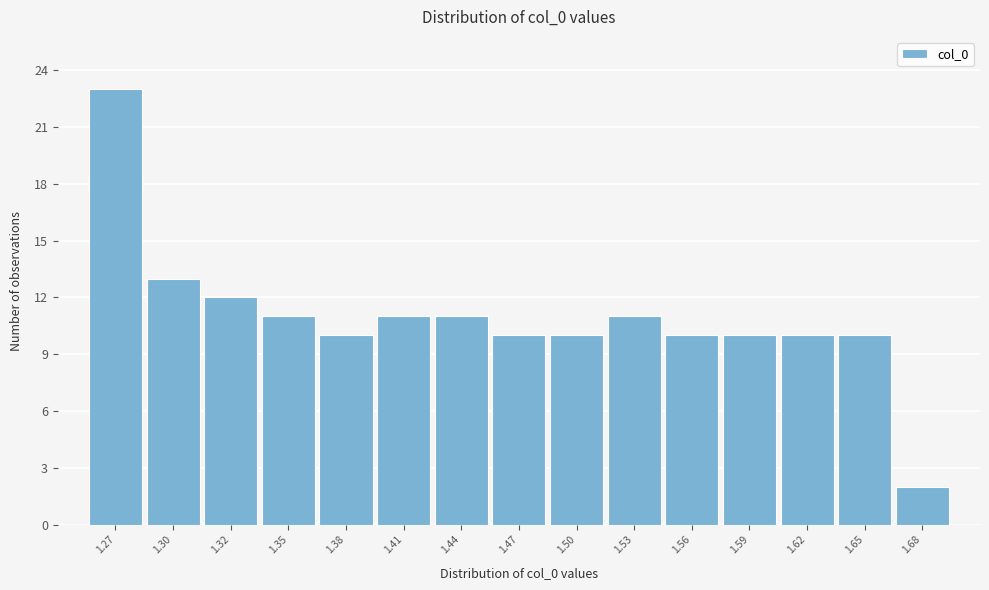

Reading left to right, extract all data points from this chart.

1.27=23	1.30=13	1.32=12	1.35=11	1.38=10	1.41=11	1.44=11	1.47=10	1.50=10	1.53=11	1.56=10	1.59=10	1.62=10	1.65=10	1.68=2